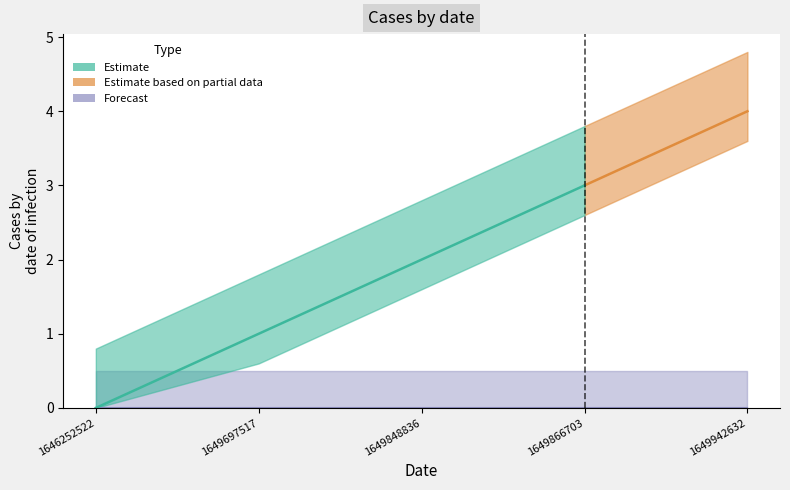

True or false: col_1 has a value of 3 at 1649848836.

False